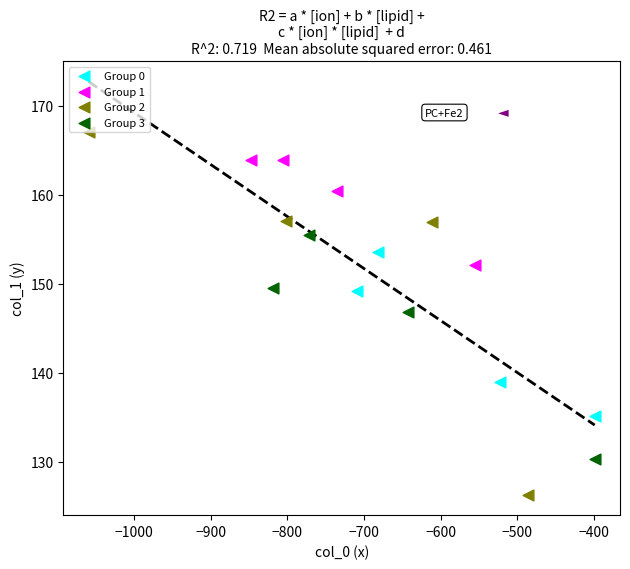

Which series has the widest spread of Y values?

Group 2